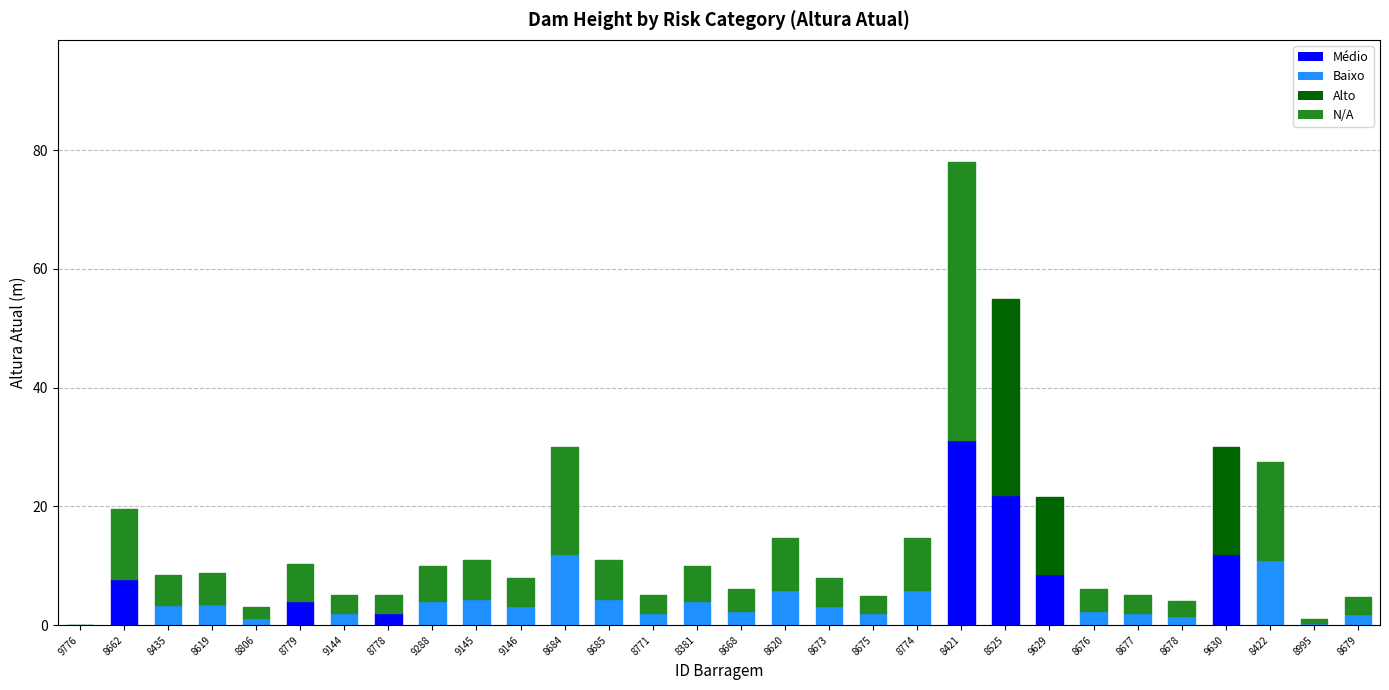

Count the number of categories in the chart.

30